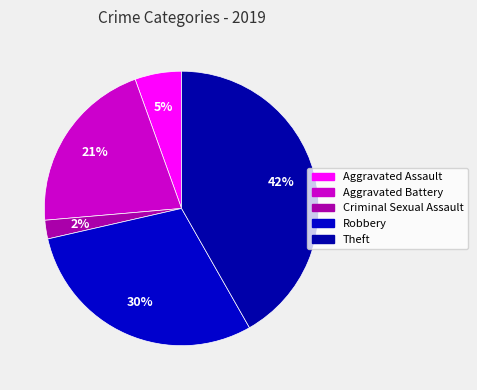

How many slices are in this pie chart?

5